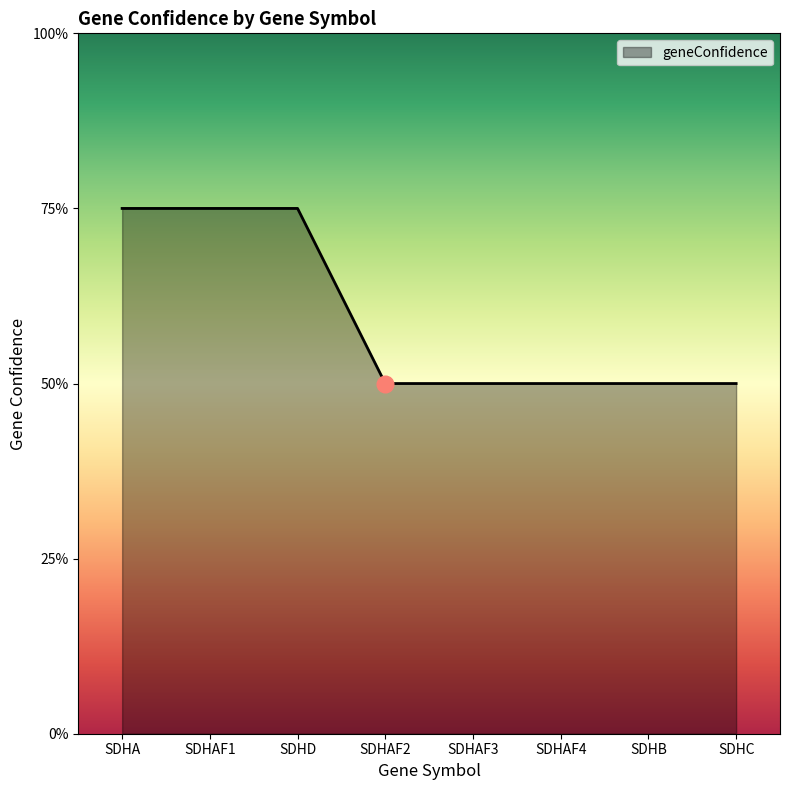

Is this an area chart (filled region under the line)?

Yes